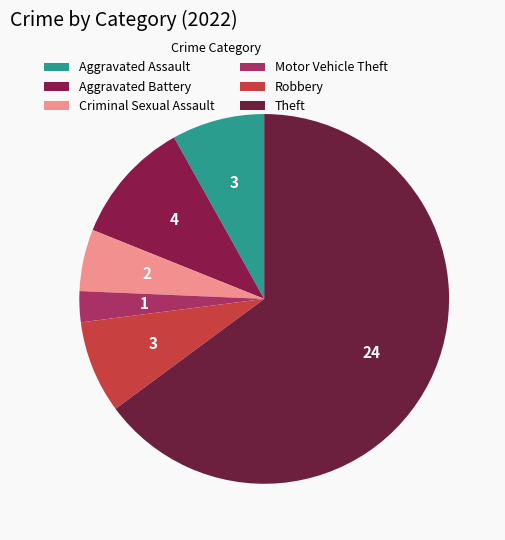

Count the number of slices in the pie.

6